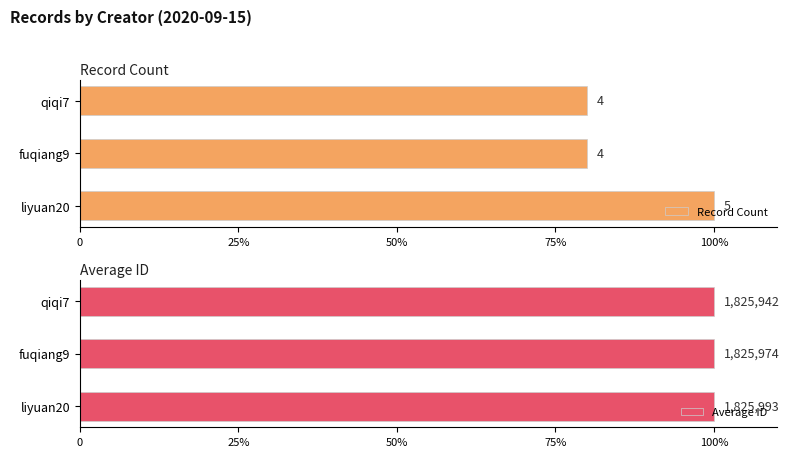

How many series are shown in this chart?

2